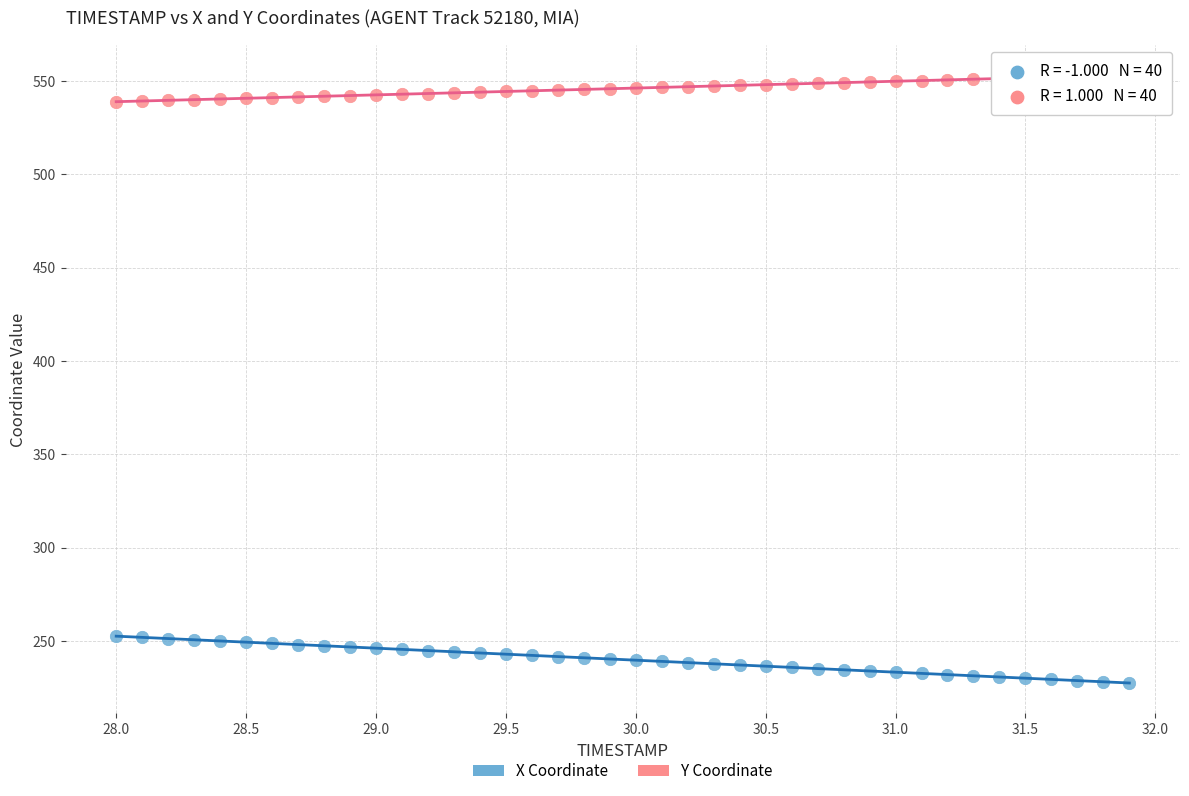

Across all data points, what is the range of X values (max minus min)?

3.9